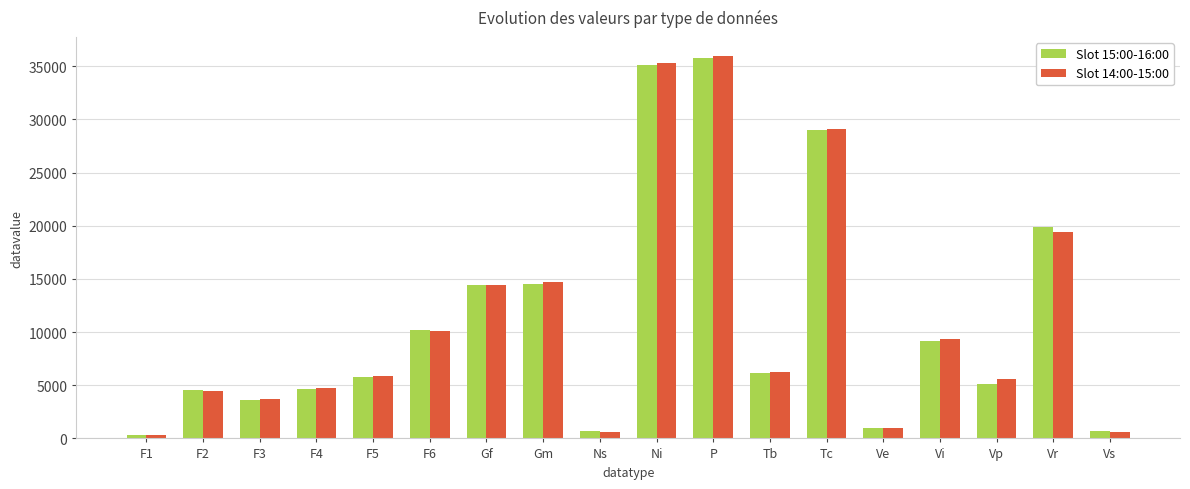

At how many categories does at least one series exceed 9006?

8